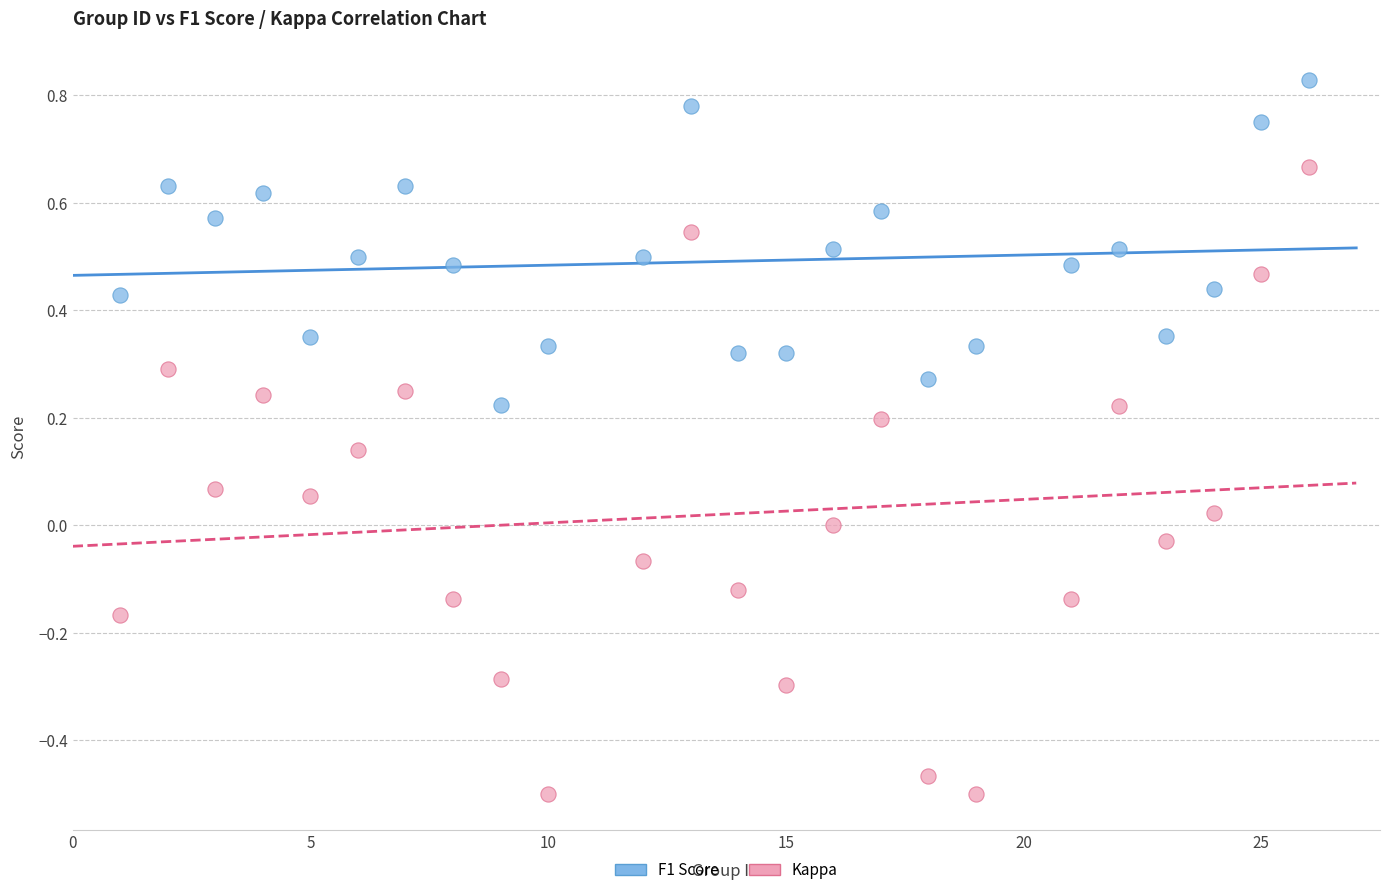

Which series reaches the maximum Y coordinate?

F1 Score